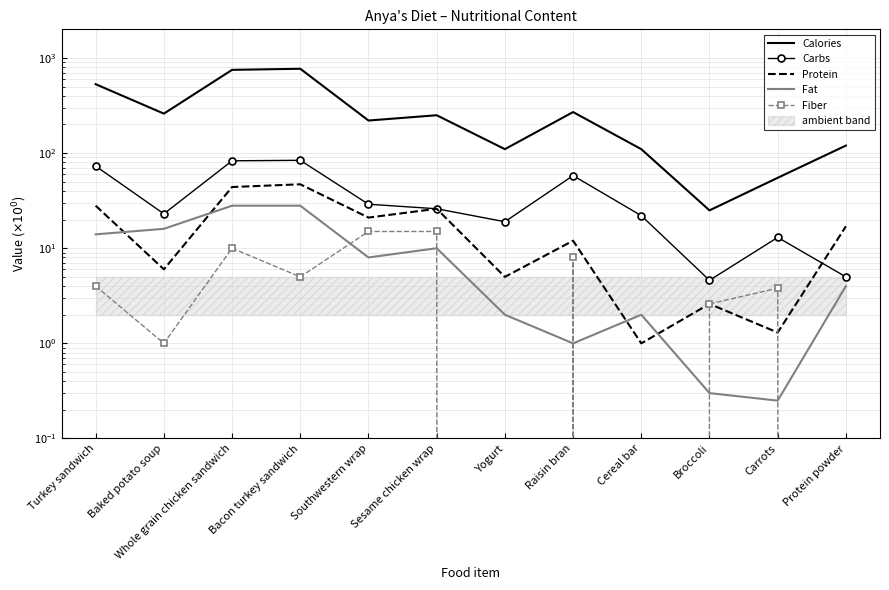

How many data points in Carbs are above 26?

5